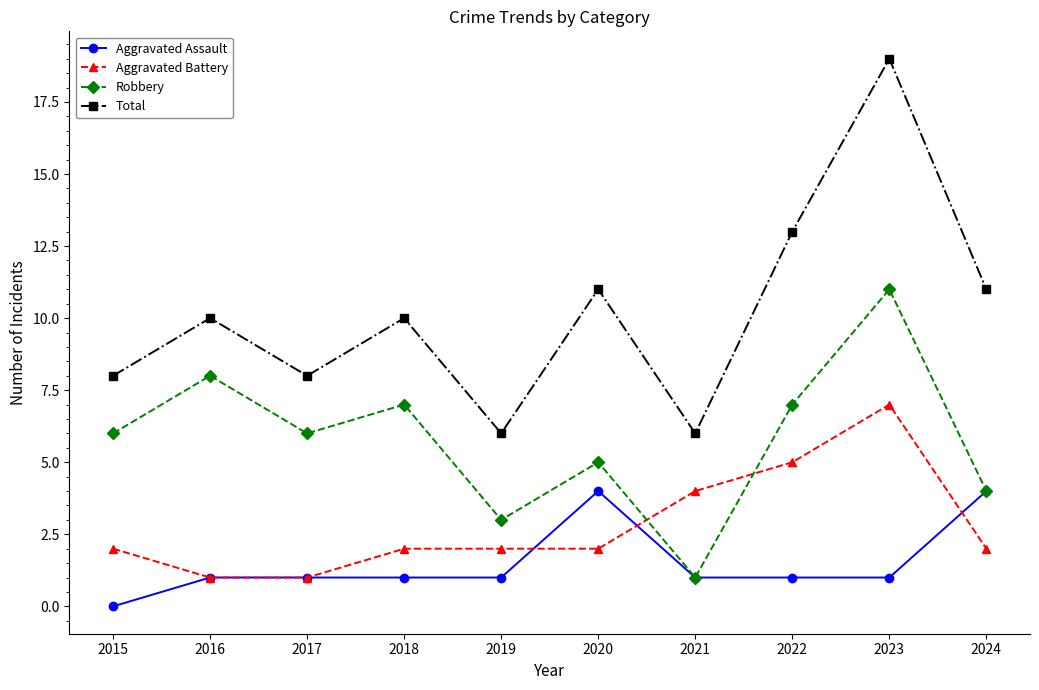

What is the spread (max minus min) of values at 2017?

7